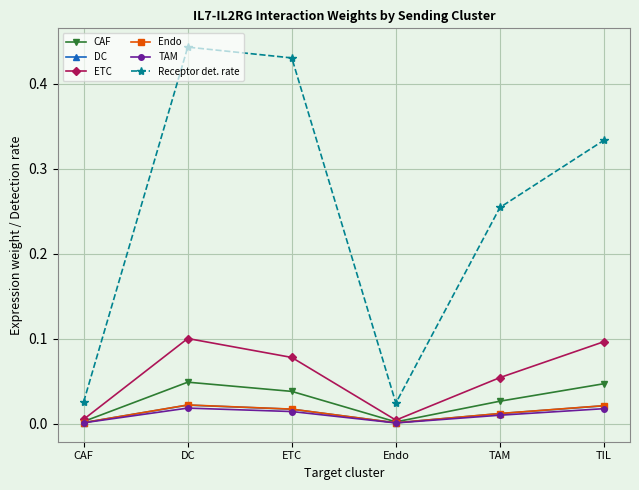

Which series has the largest range (max minus min)?

Receptor det. rate